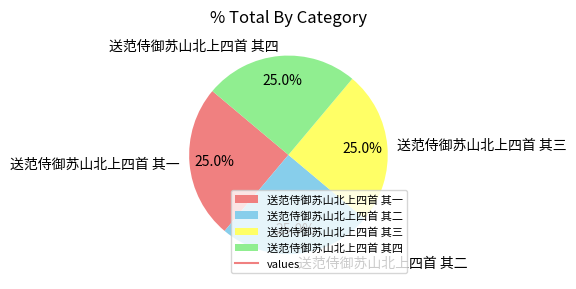

What is the ratio of the value at 送范侍御苏山北上四首 其三 to the value at 送范侍御苏山北上四首 其四?

1.0